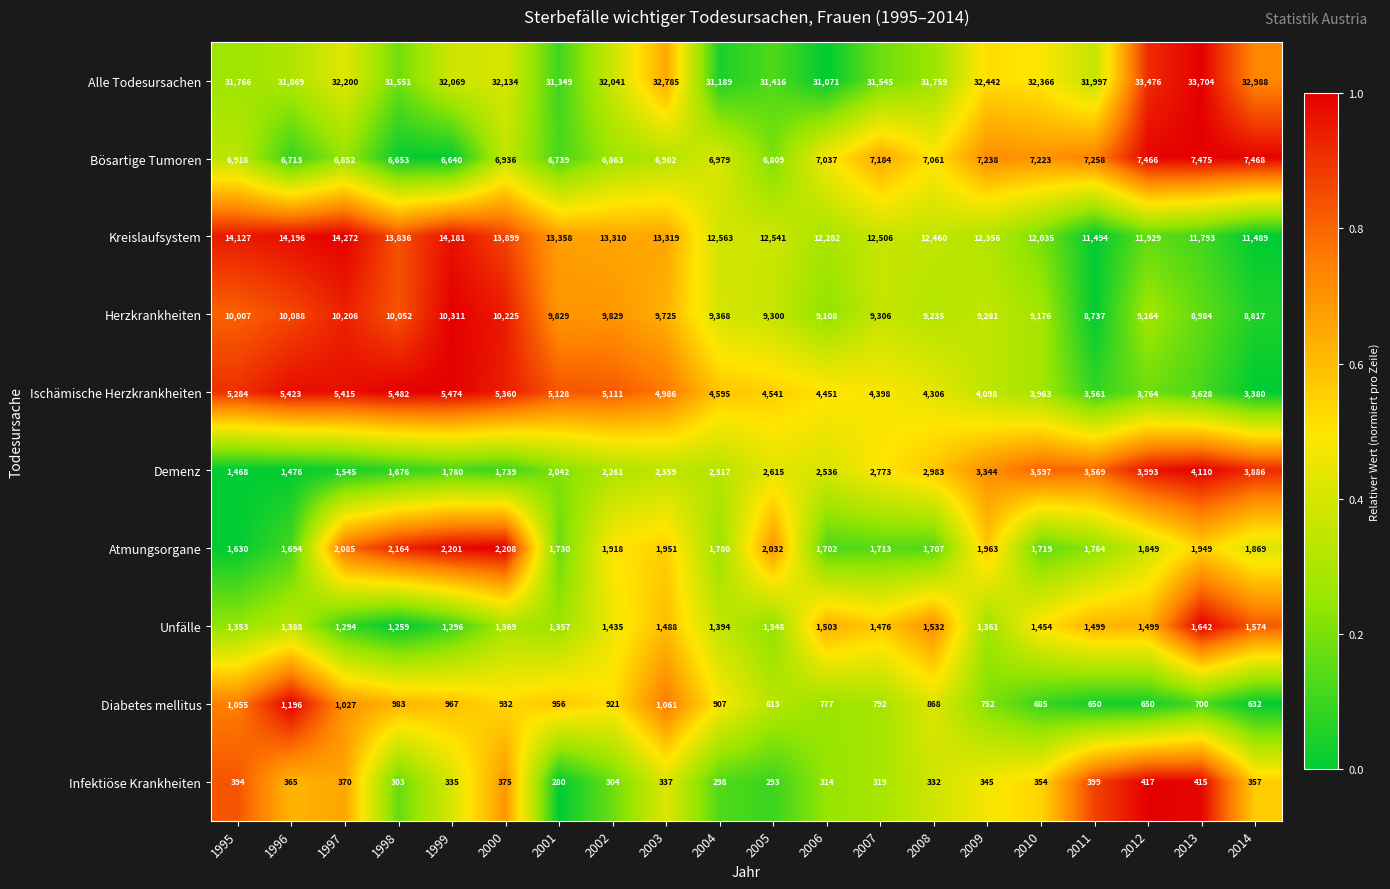

Is the value of Unfälle at 2010 greater than the value of Atmungsorgane at 2003?

No